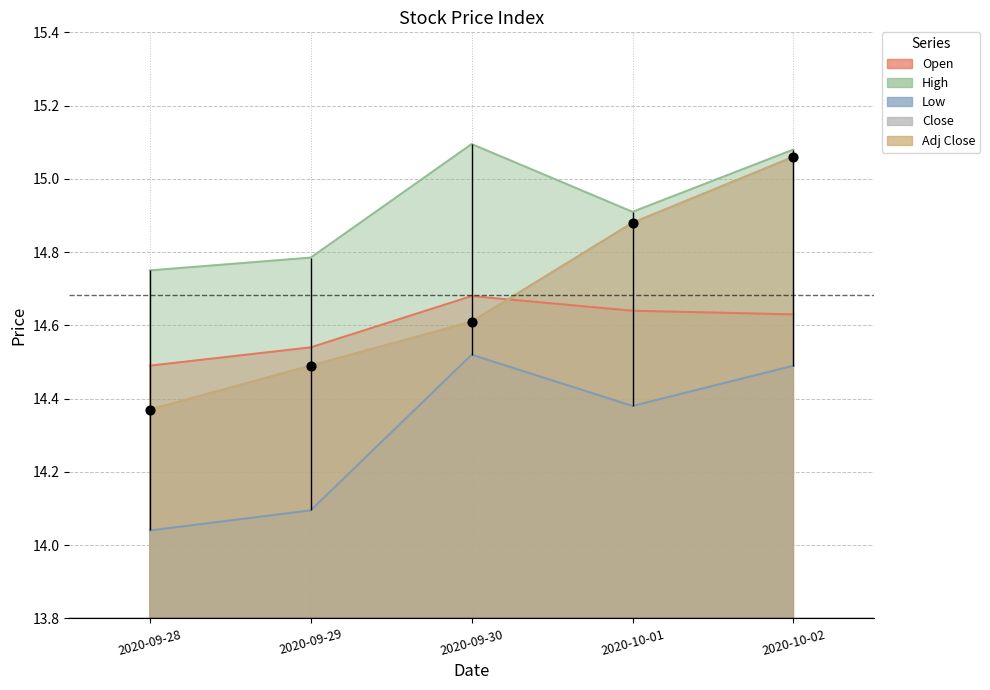

Which series has the largest Y range (max minus min)?

Close